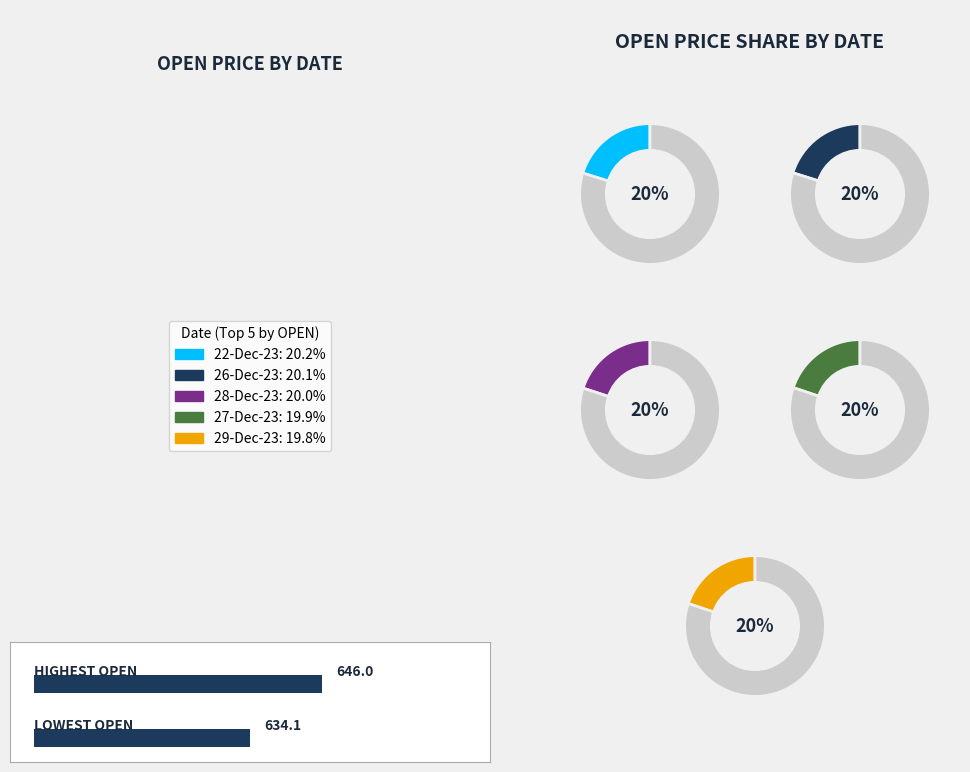

What is the ratio of the value at 29-Dec-23 to the value at 28-Dec-23?

1.0